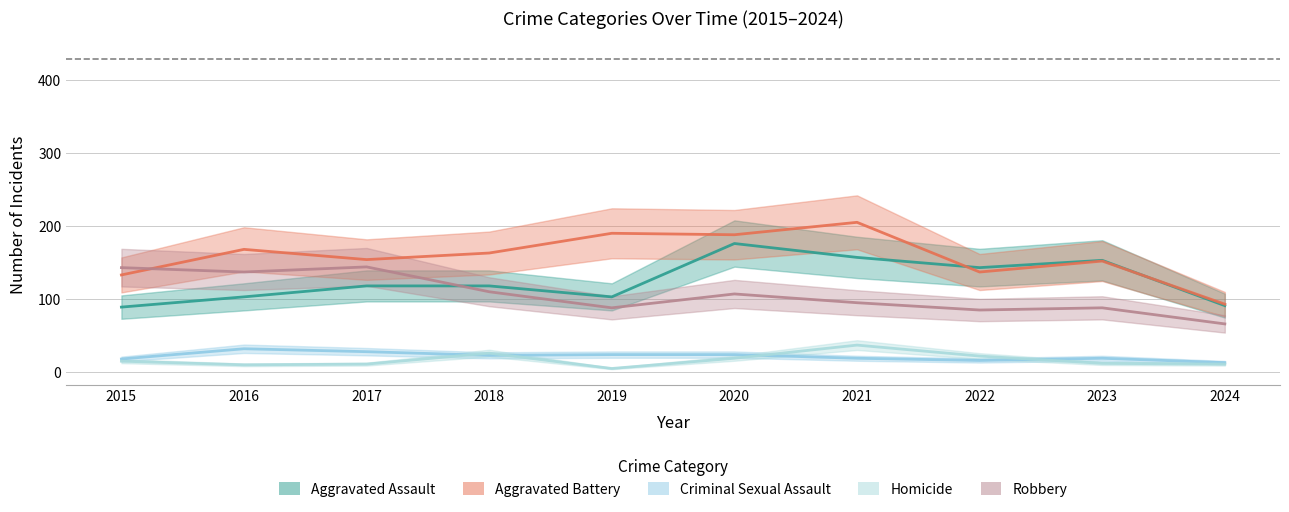

The value of Homicide at 2019 is 1. True or false?

False